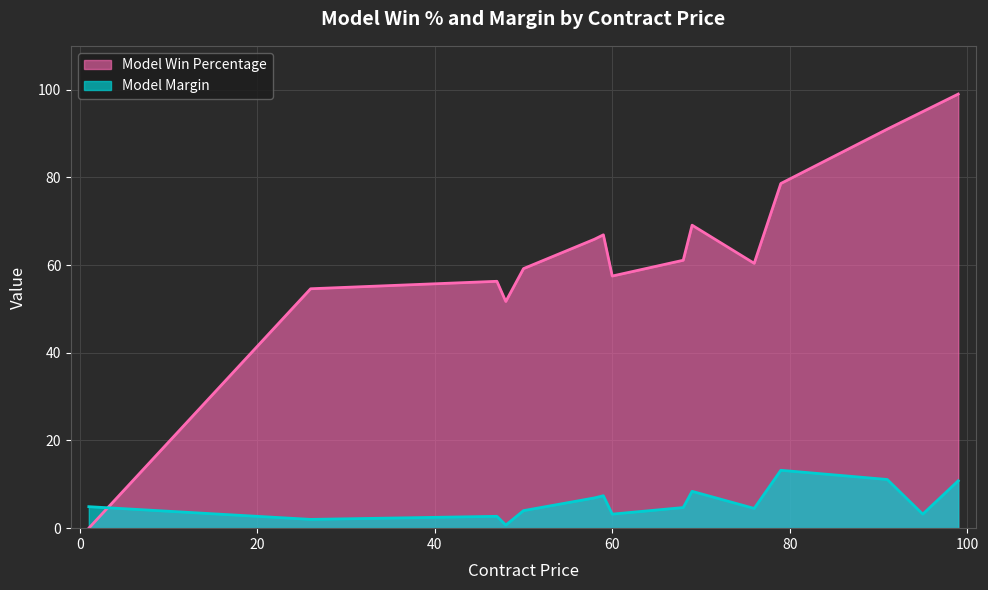

True or false: Model Win Percentage has more than 0 interior local peaks.

True